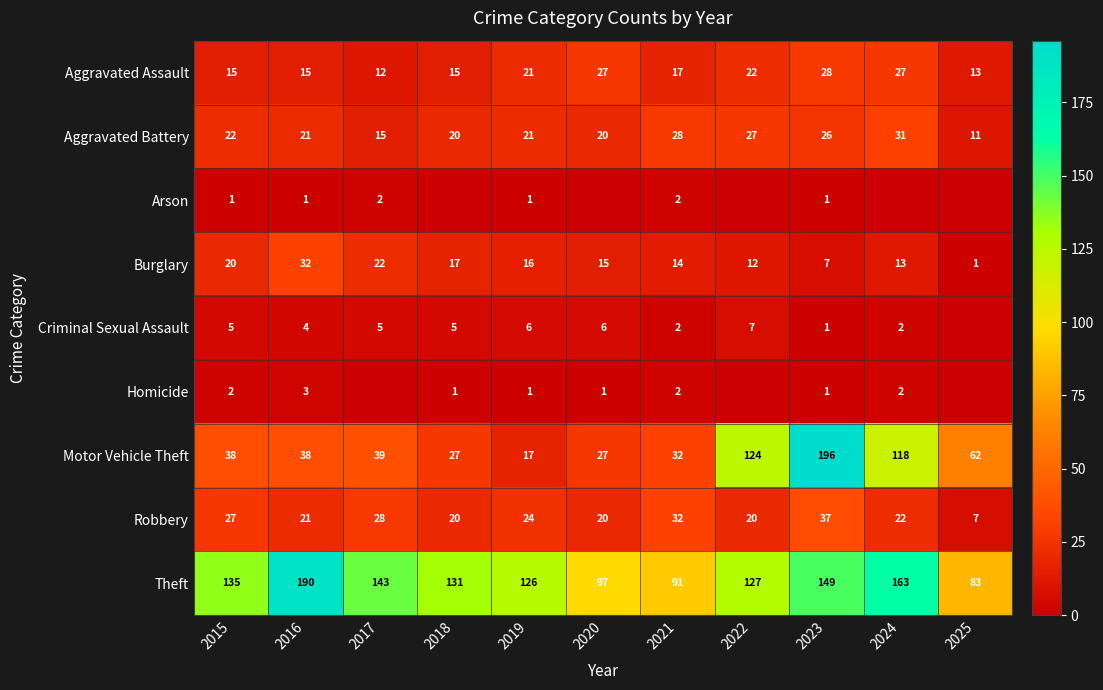

The value of Burglary at 2024 is 9. True or false?

False